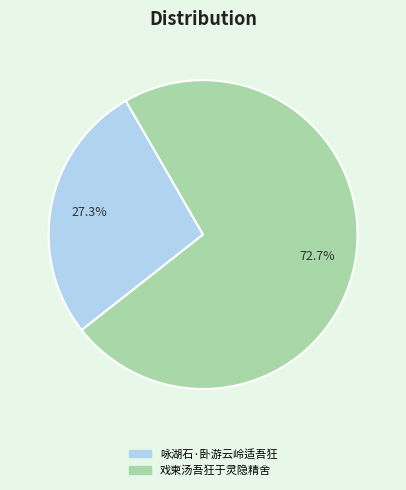

Rank the categories by value from lowest to highest.

咏湖石·卧游云岭适吾狂, 戏柬汤吾狂于灵隐精舍